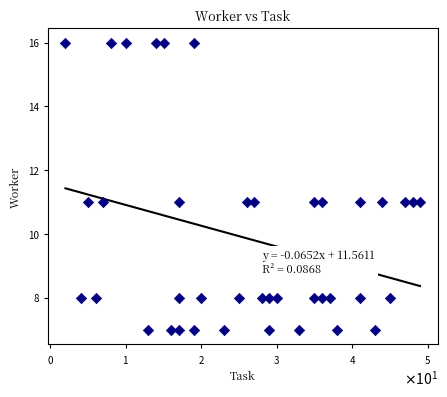

What is the range of Y values (max minus min)?

9